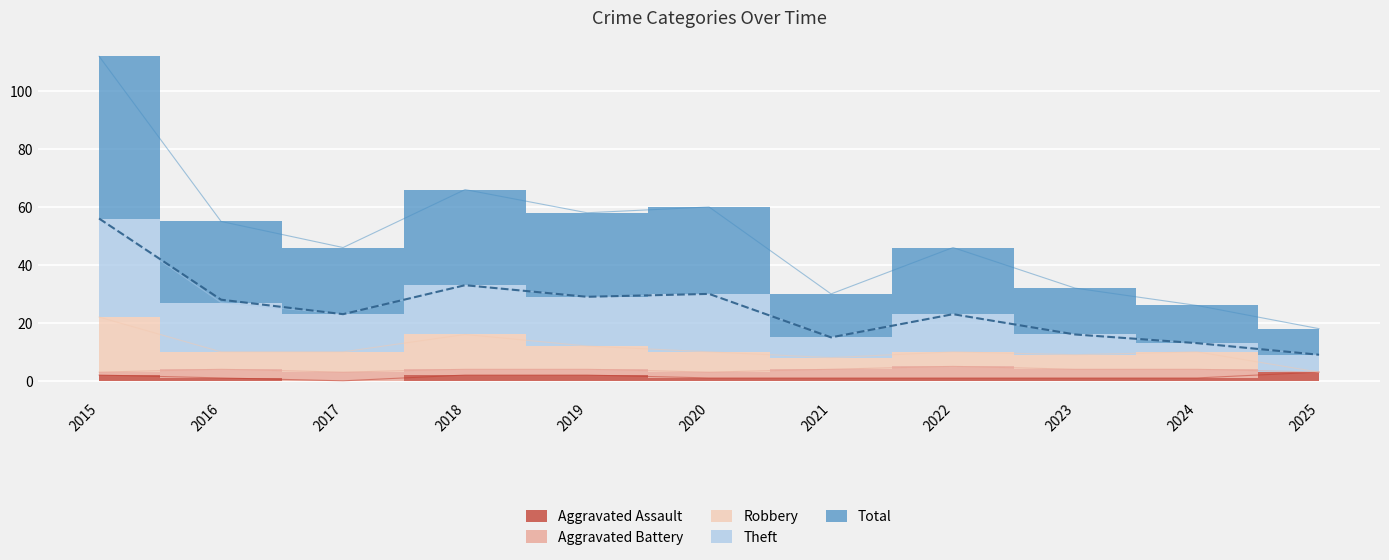

What is the value of the Aggravated Assault point at the 8th from the left?

1